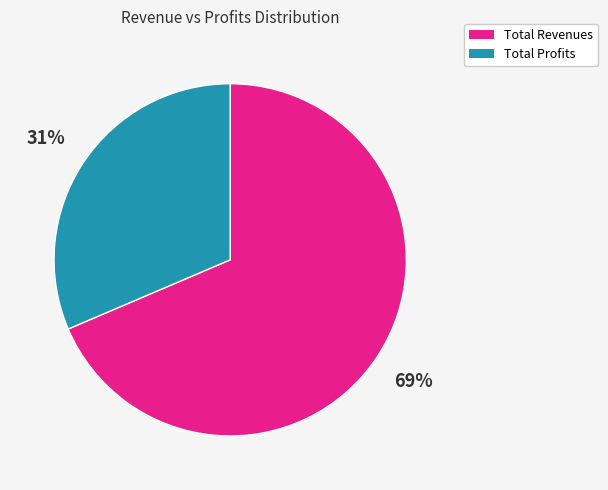

Is there a majority slice in this chart?

Yes